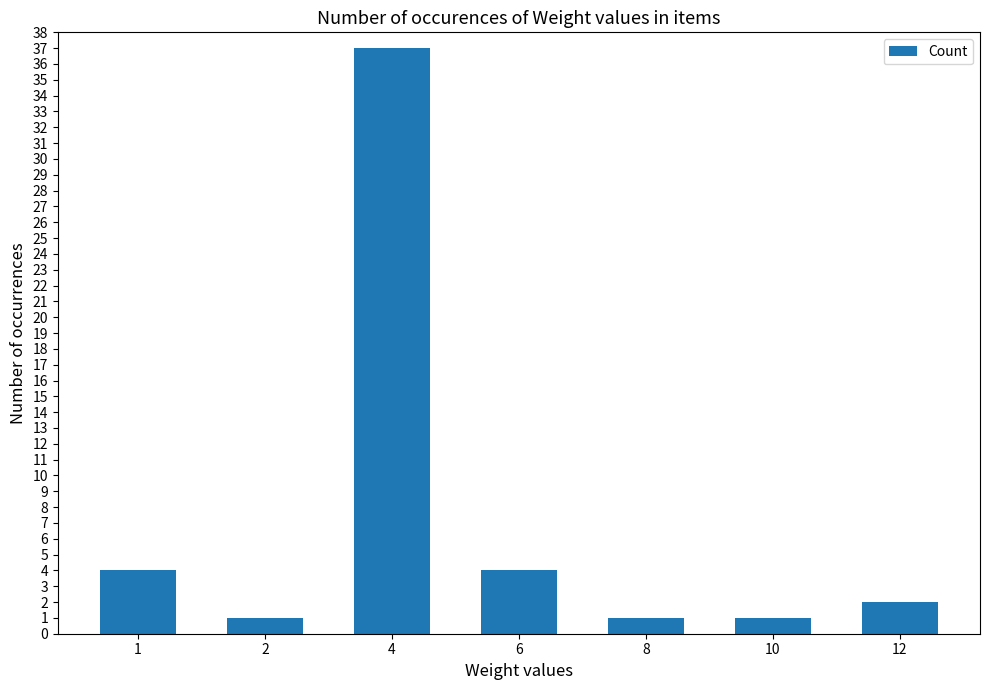

At which label does the data first exceed 2?

1